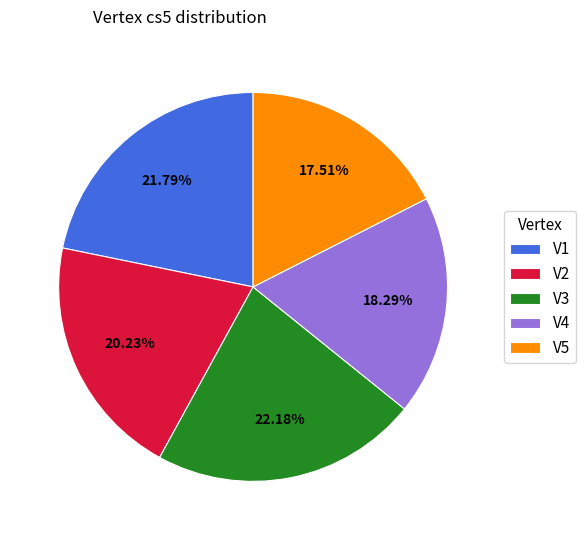

The V1 slice represents 13% of the pie. True or false?

False